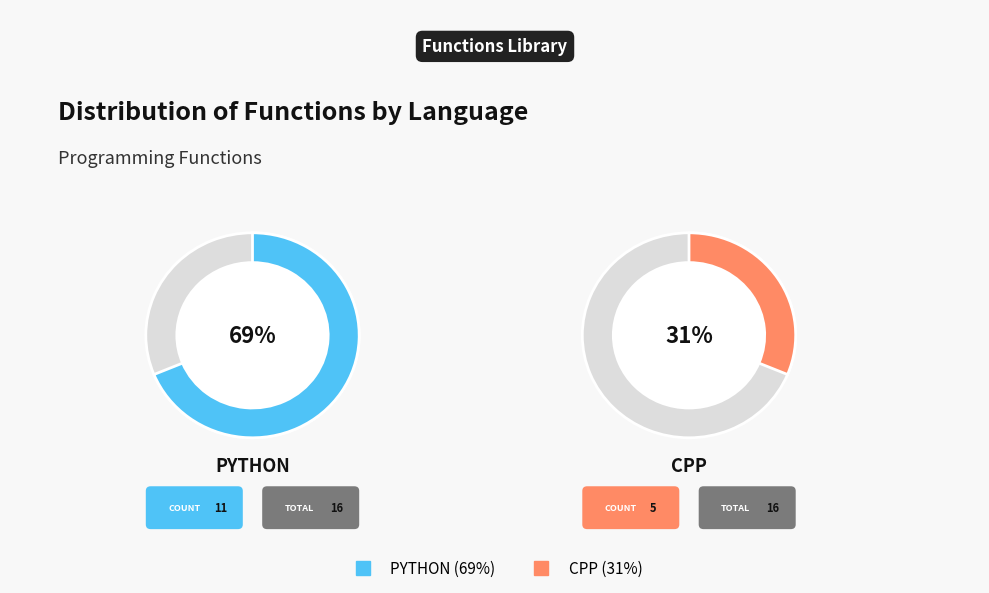

Is it true that cpp is 31% of the pie?

True